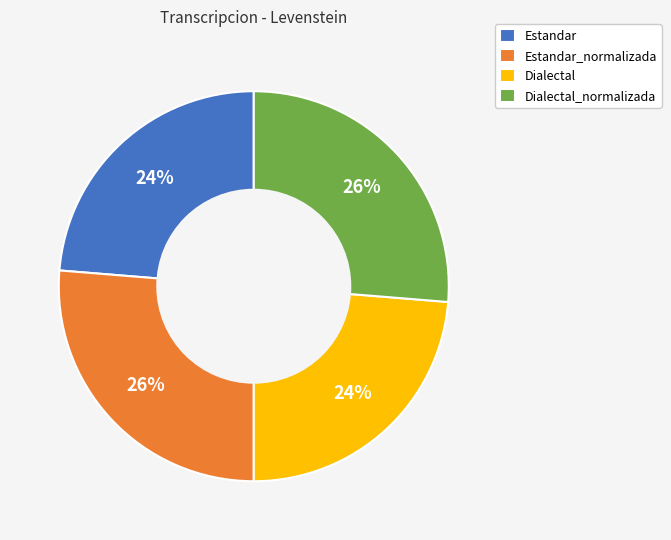

The Estandar slice represents 24% of the pie. True or false?

True